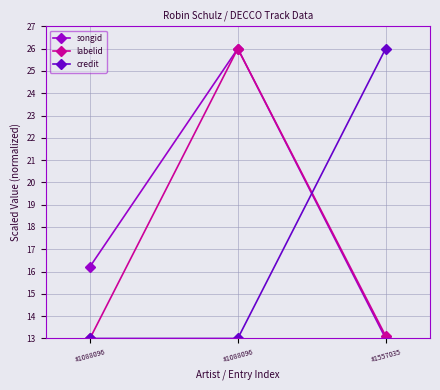

Is this an area chart (filled region under the line)?

No